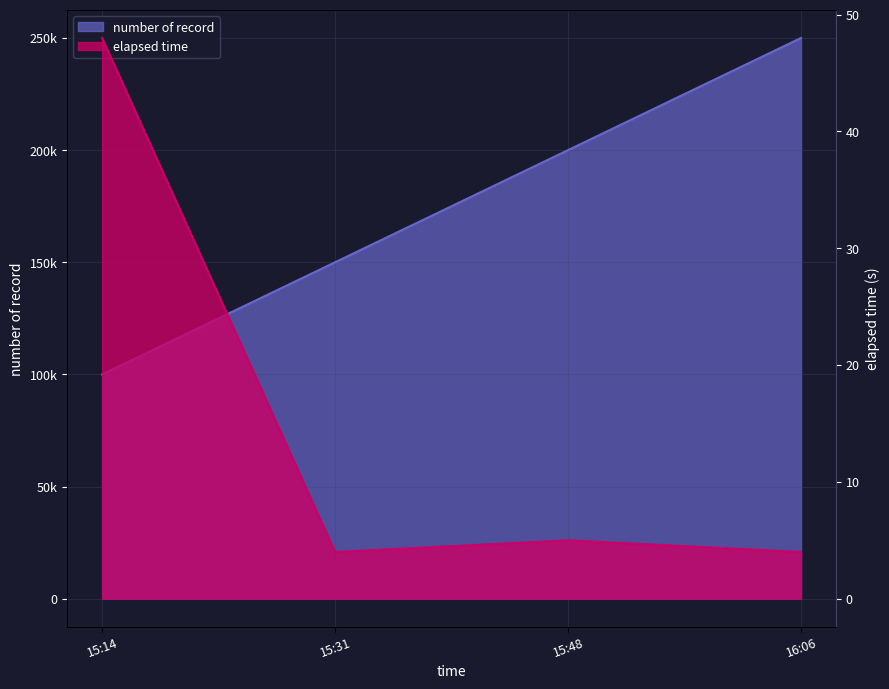

Does the chart display data point markers on the line(s)?

No